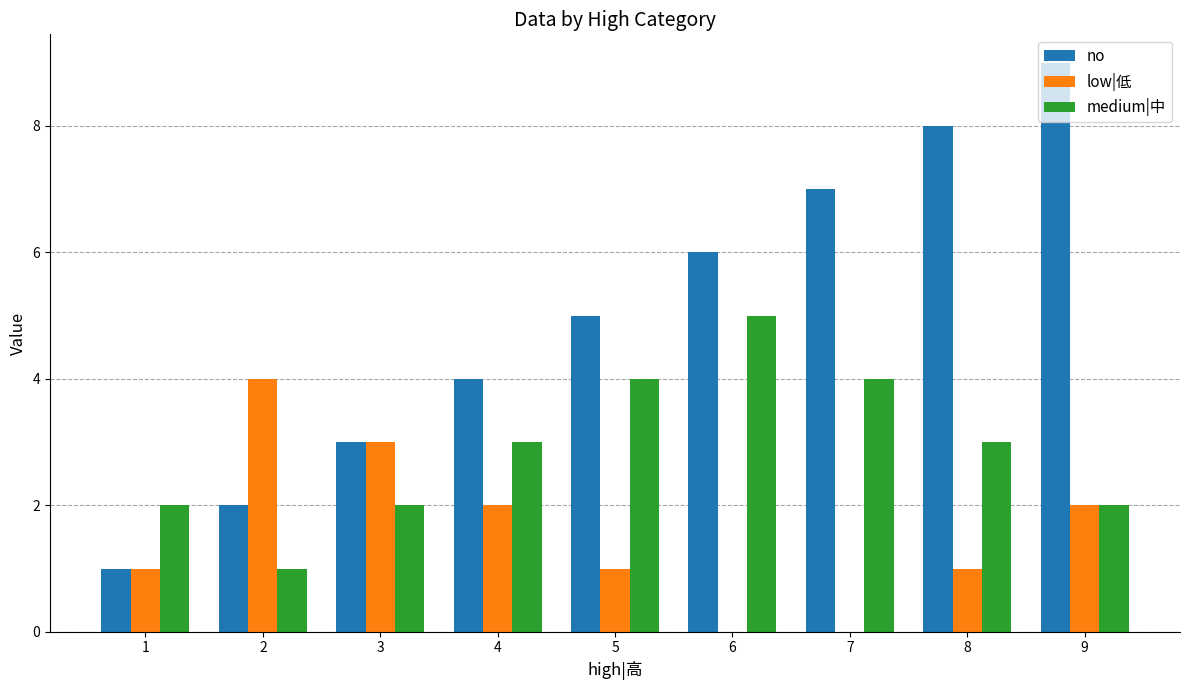

How many groups of bars are there?

9